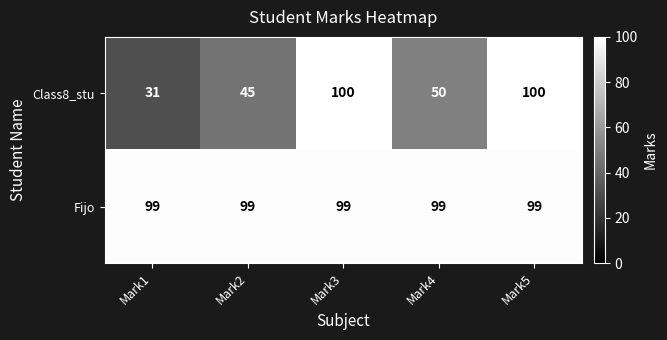

Which series has the largest total across all categories?

Fijo